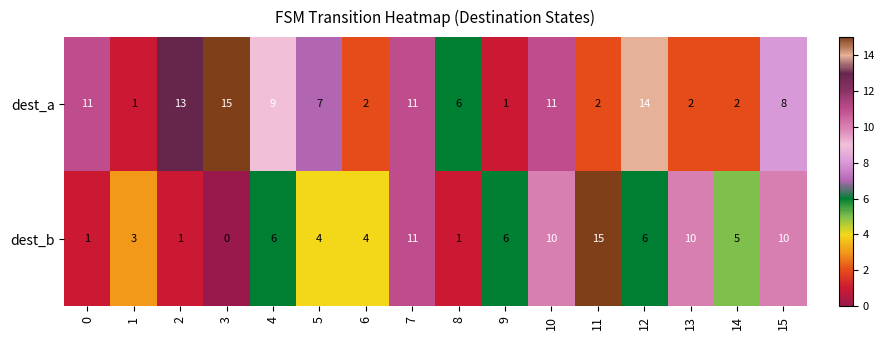

What is the average value of the dest_b series?

6